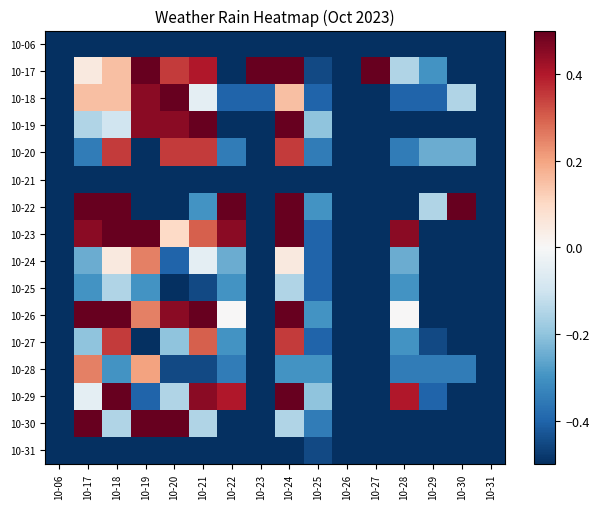

Which series changed the most between 10-19 and 10-22?

10-17